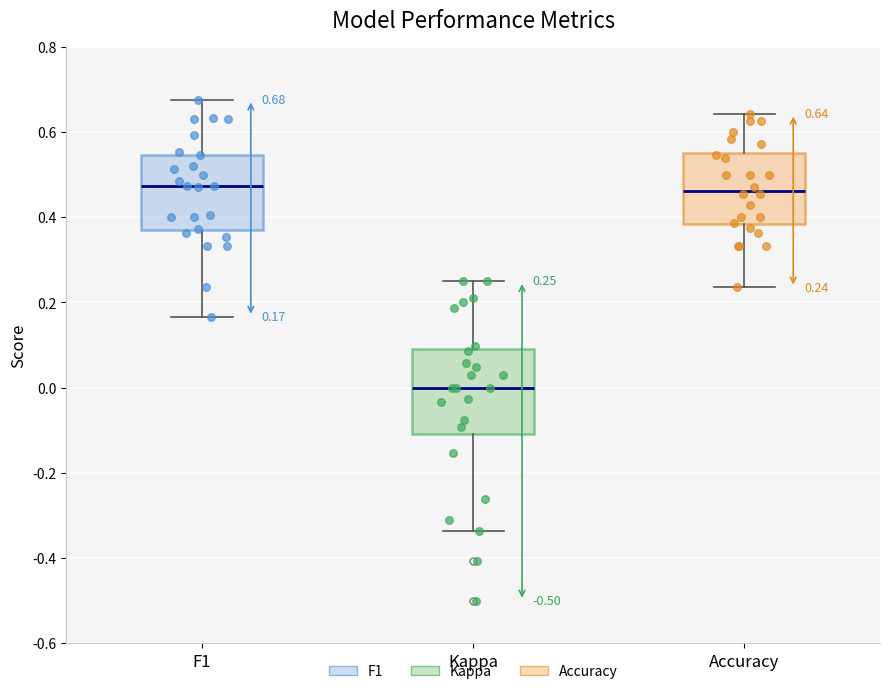

Which box's median line is the lowest?

Kappa